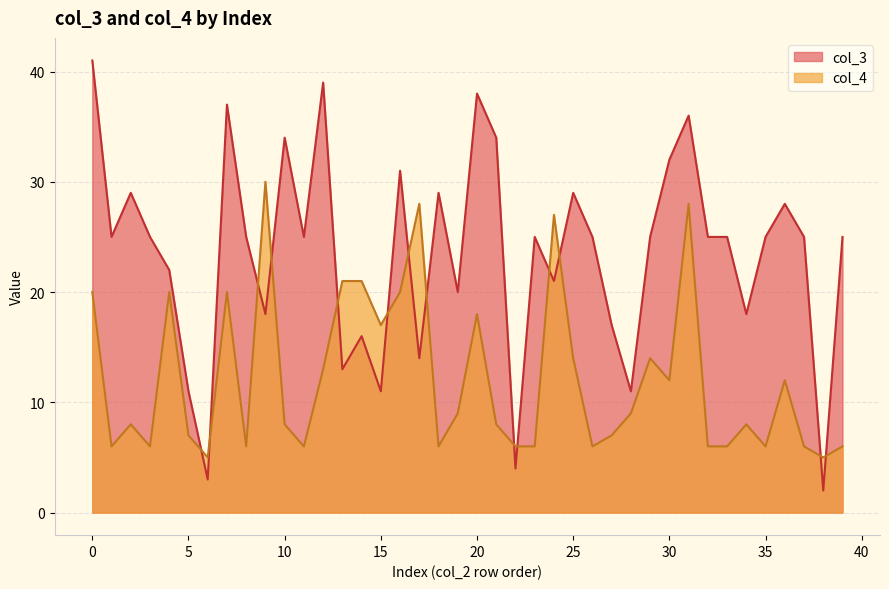

What is the difference between the col_3 values at 0 and 21?

7